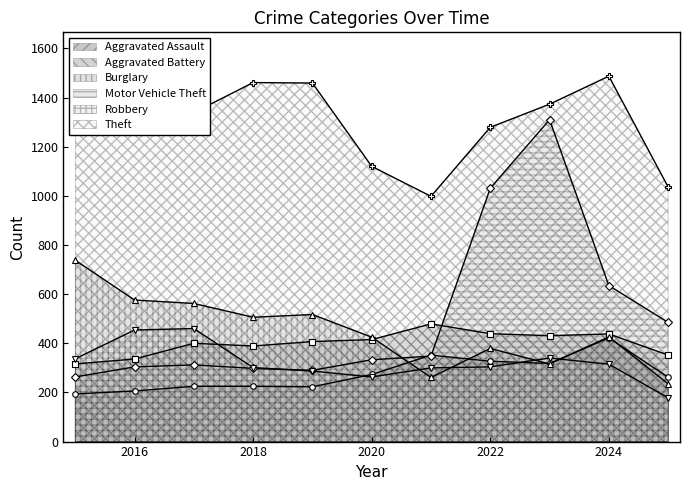

What is the minimum value for Aggravated Battery?

316